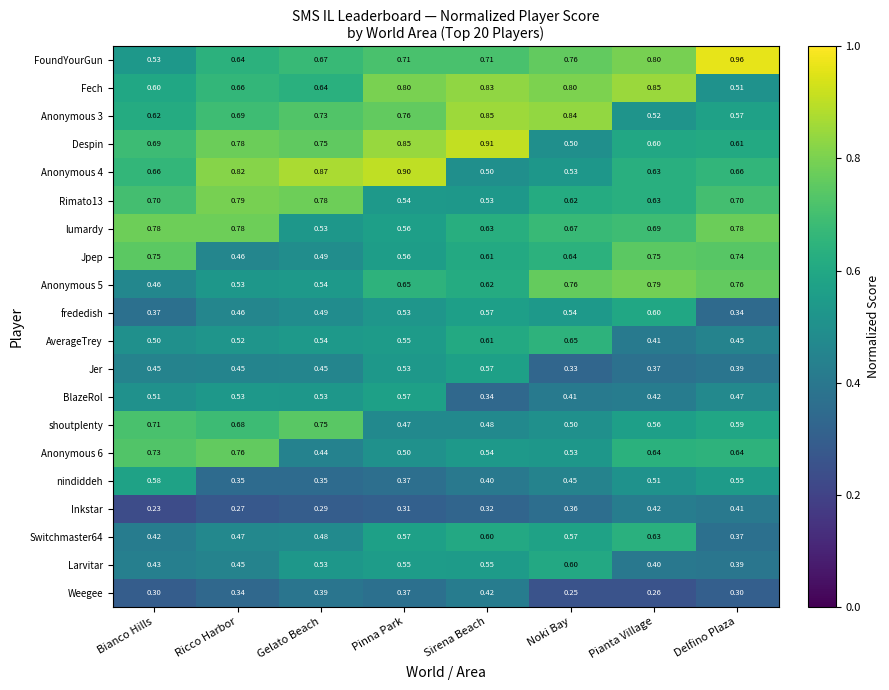

Which series has the largest total across all categories?

FoundYourGun